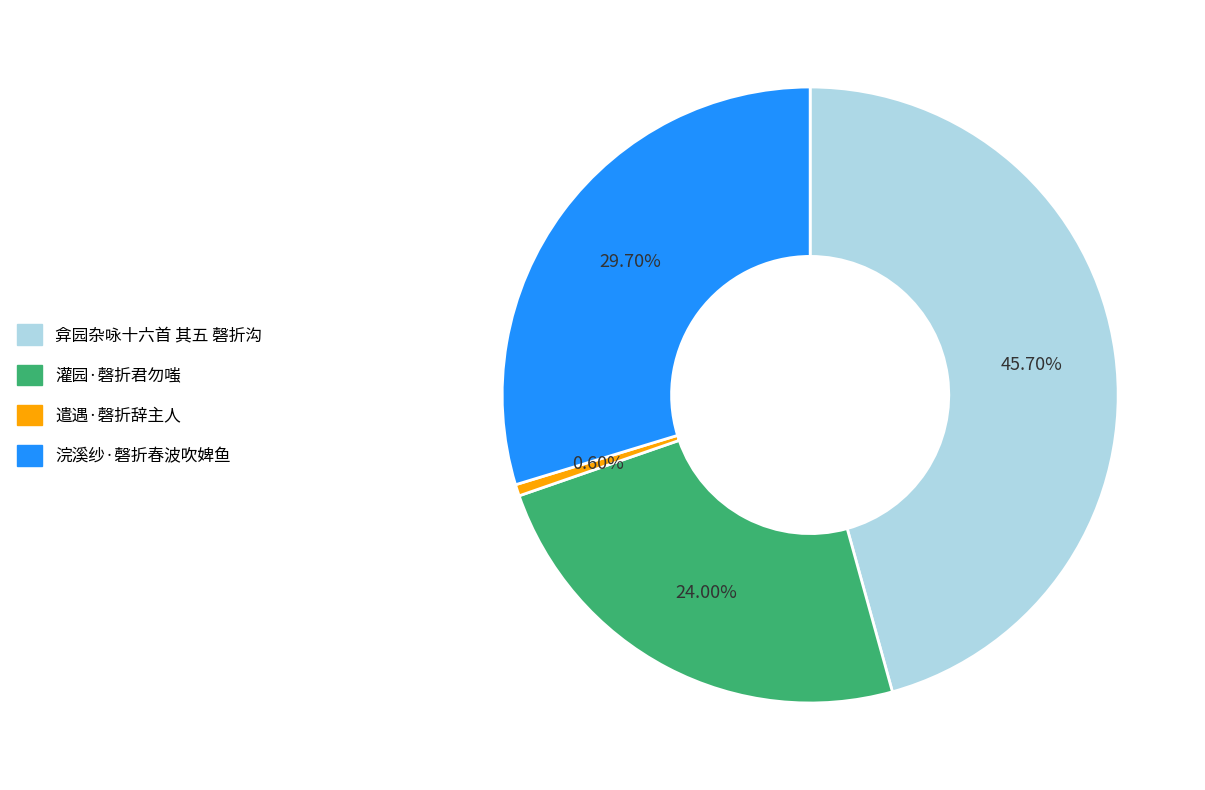

Count the number of slices in the pie.

4